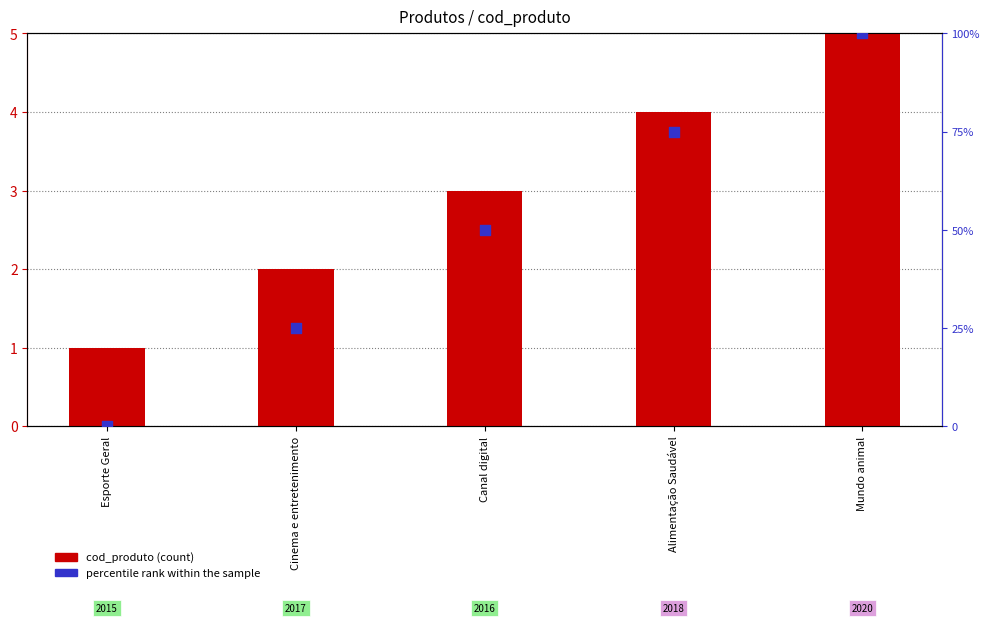

Which series contains the lowest Y value?

percentile rank within the sample